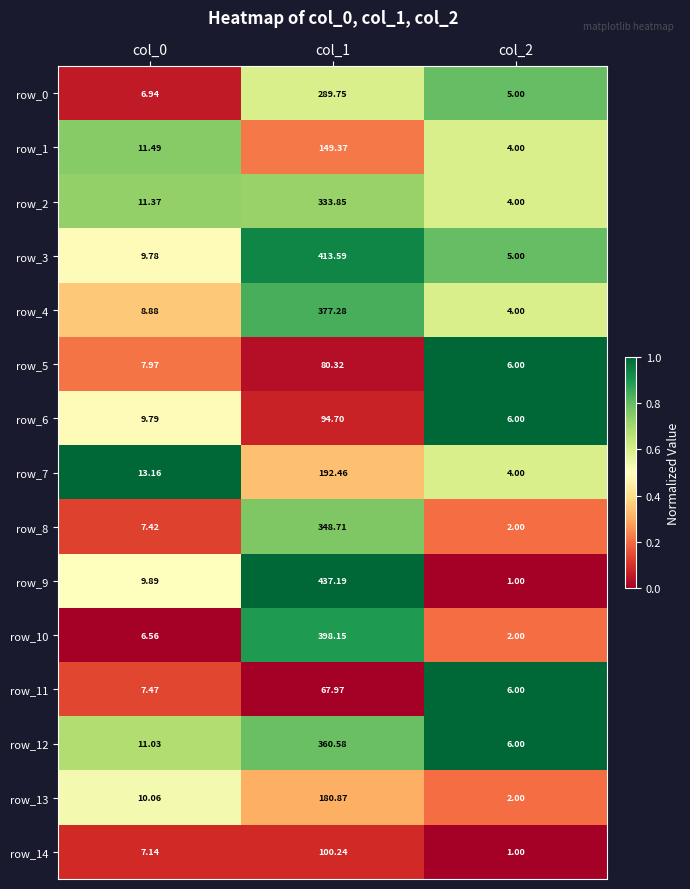

Which category has the lowest value in the row_6 series?

col_2